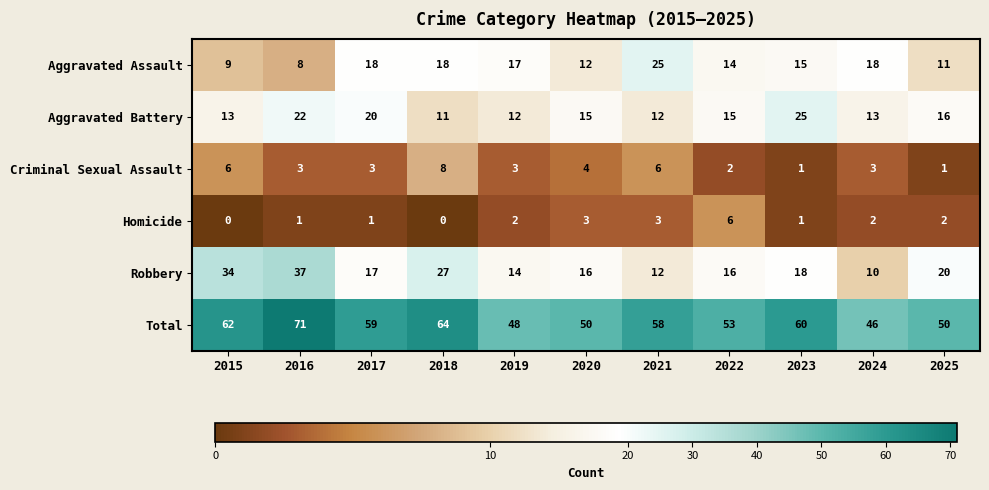

How many Criminal Sexual Assault values are between 2 and 6?

8